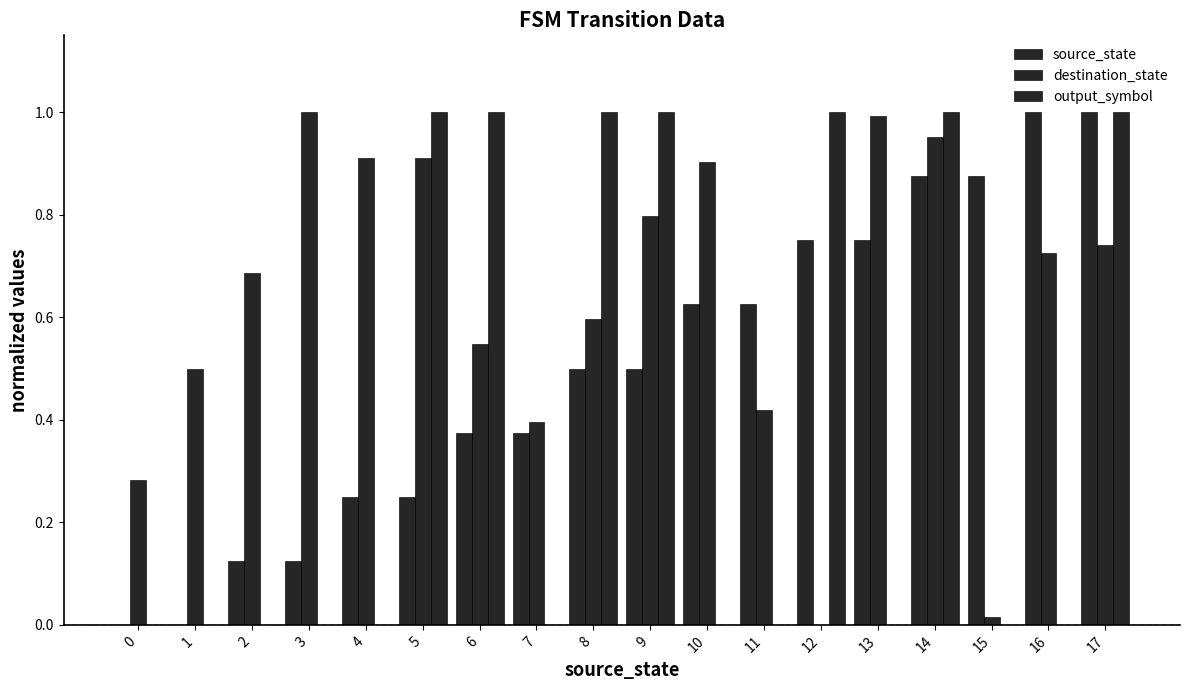

How many positive values does the destination_state series have?

17